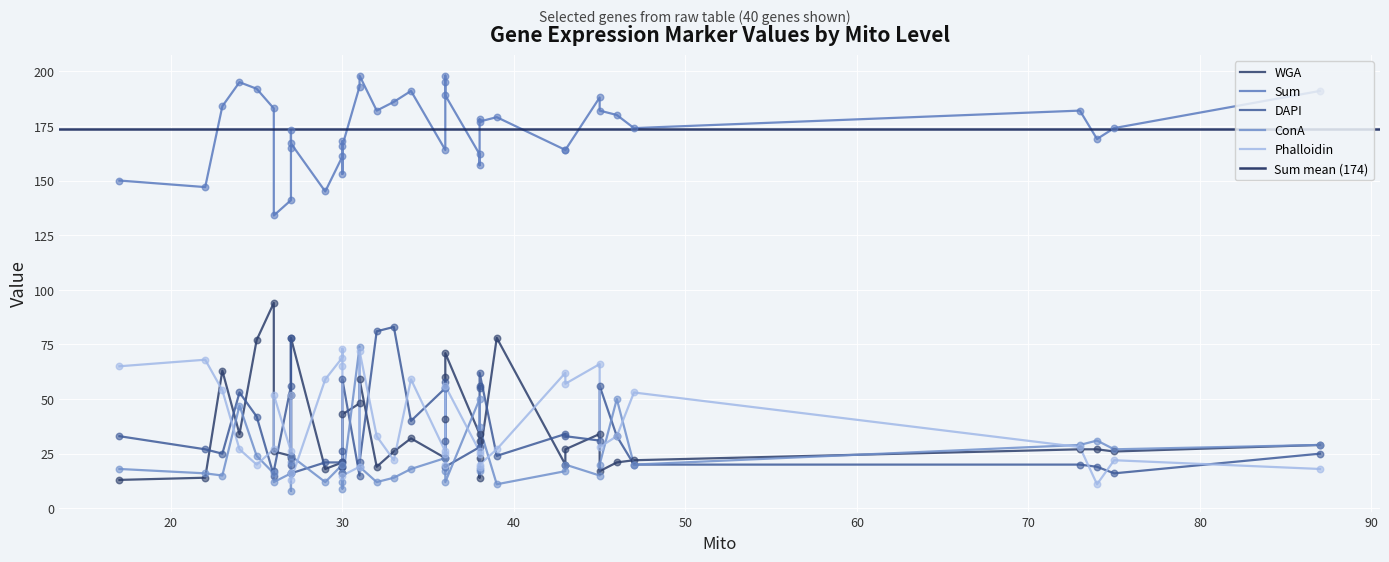

Which series reaches the minimum Y coordinate?

ConA